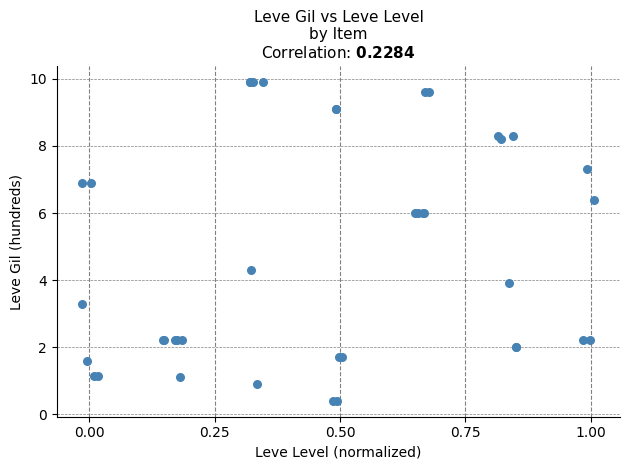

What Y value in the scatter plot is closest to 5?

4.3